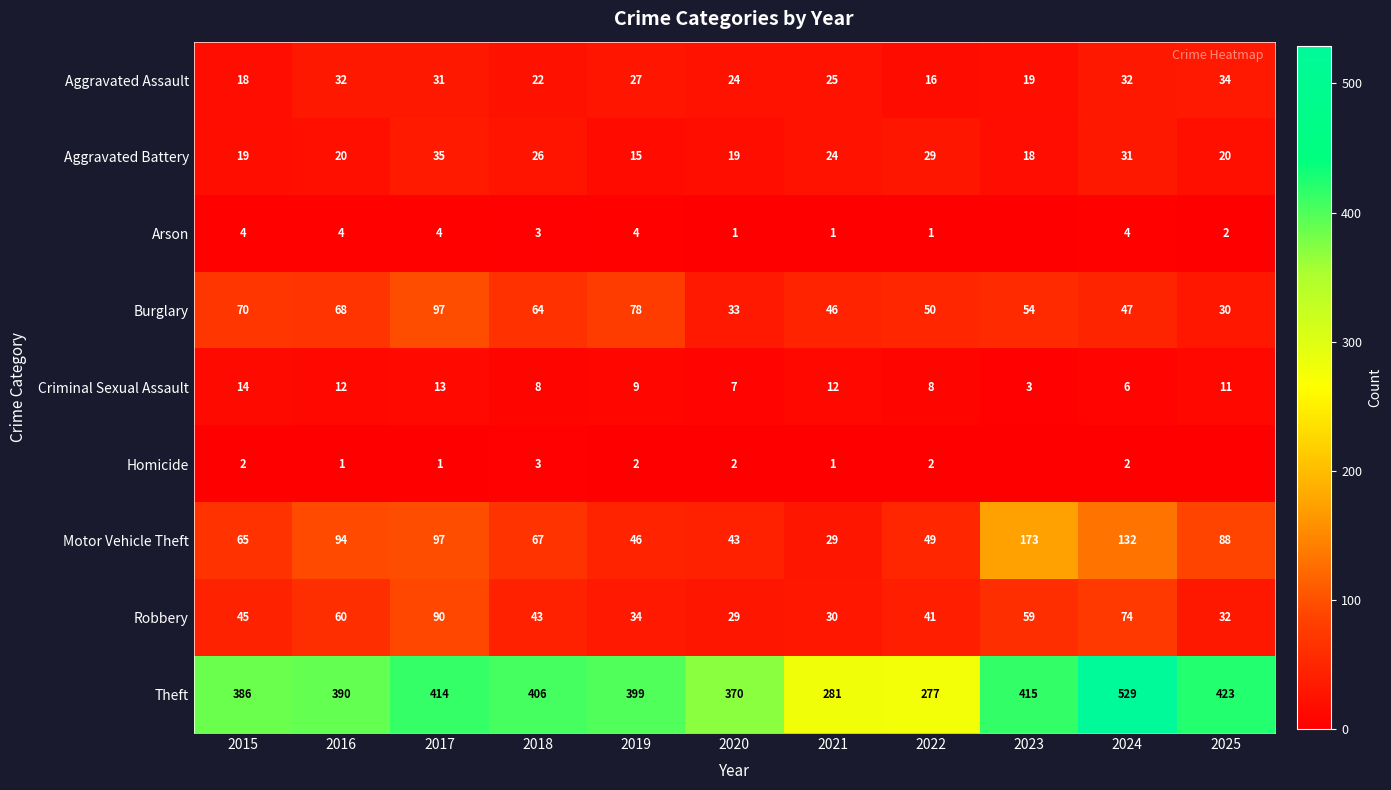

Which label corresponds to the smallest value in the chart?

2023